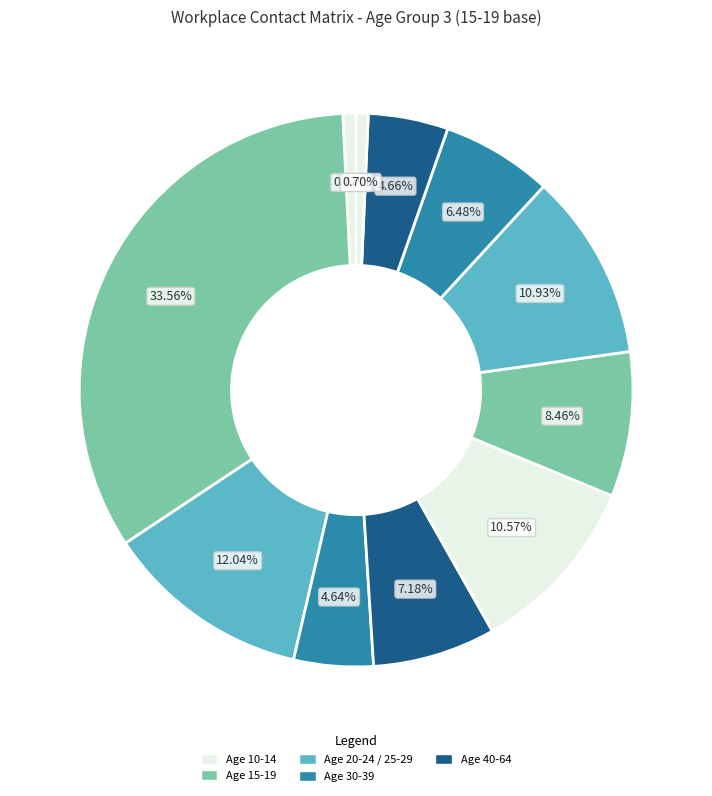

How many slices are in this pie chart?

11